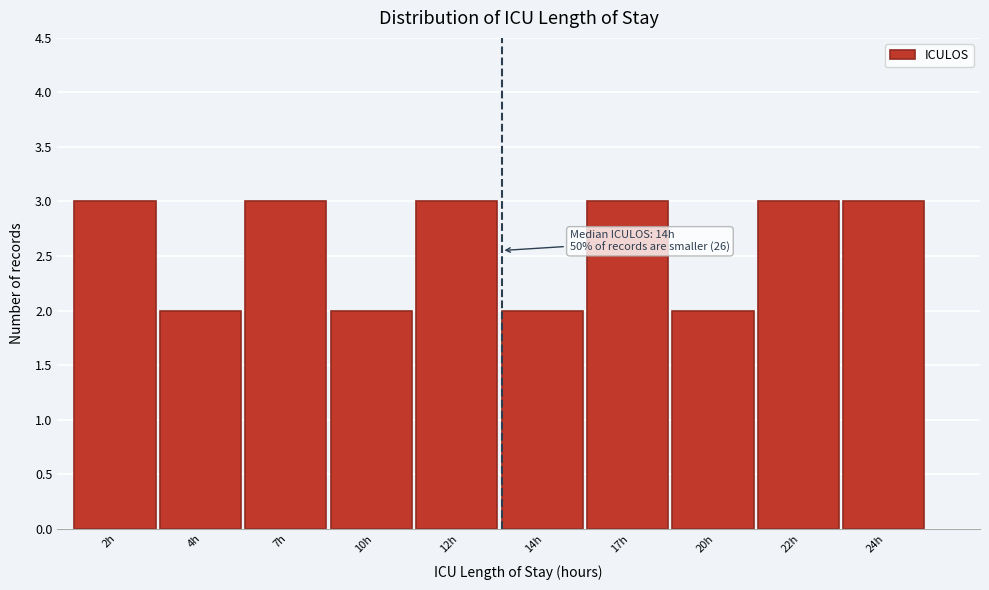

Reading right to left, transcribe all the data shown in this chart.

24h=3	22h=3	20h=2	17h=3	14h=2	12h=3	10h=2	7h=3	4h=2	2h=3